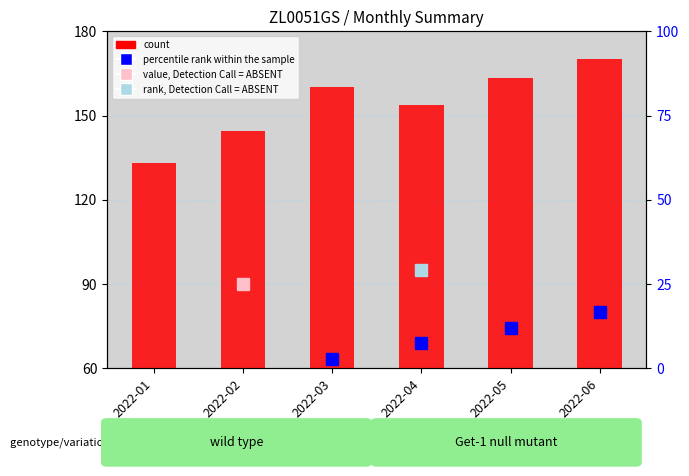

Rank the series by their maximum value, from lowest to highest.

percentile rank within the sample, value, Detection Call = ABSENT, rank, Detection Call = ABSENT, count